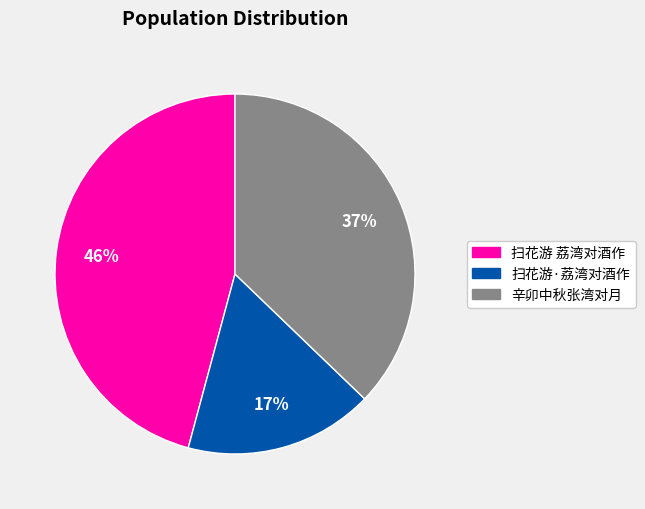

To the nearest percent, what is the difference between the 扫花游 荔湾对酒作 and 辛卯中秋张湾对月 slice percentages?

9%